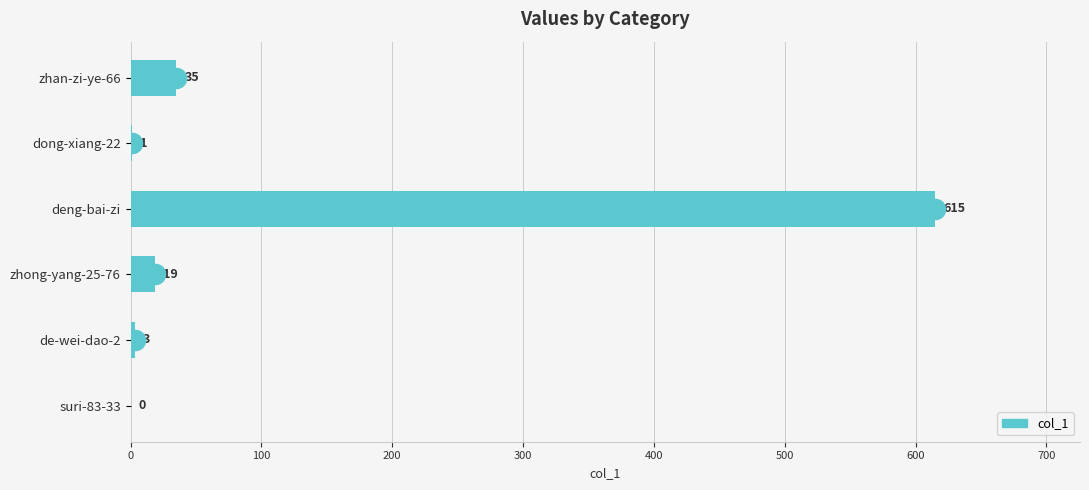

What is the change in value from de-wei-dao-2 to zhong-yang-25-76?

+16